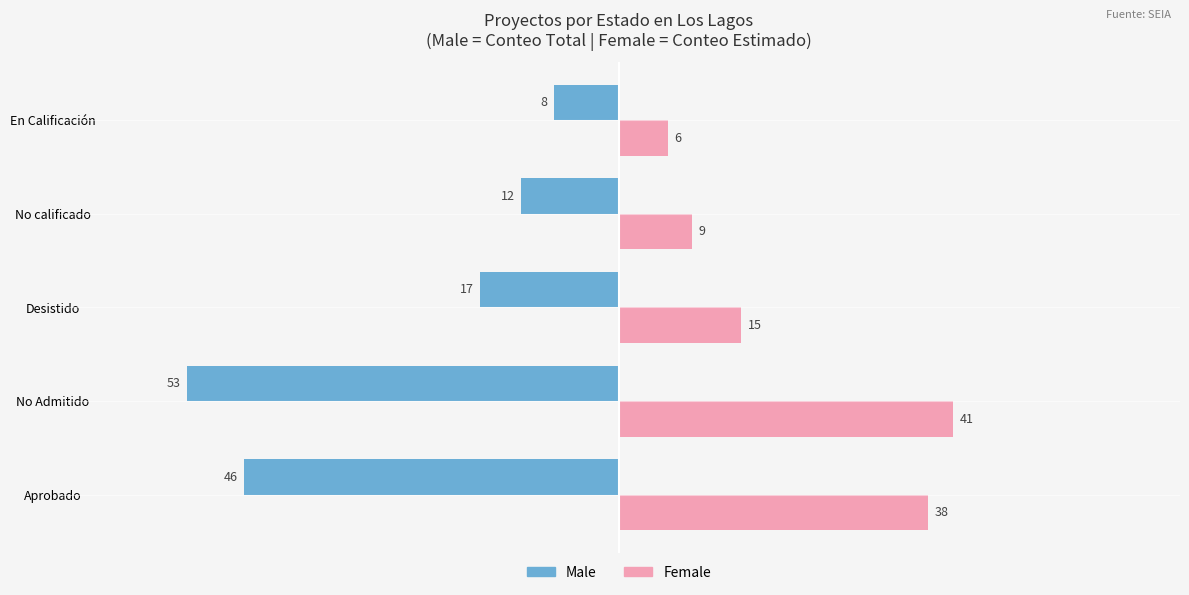

Which series has the largest total across all categories?

Female